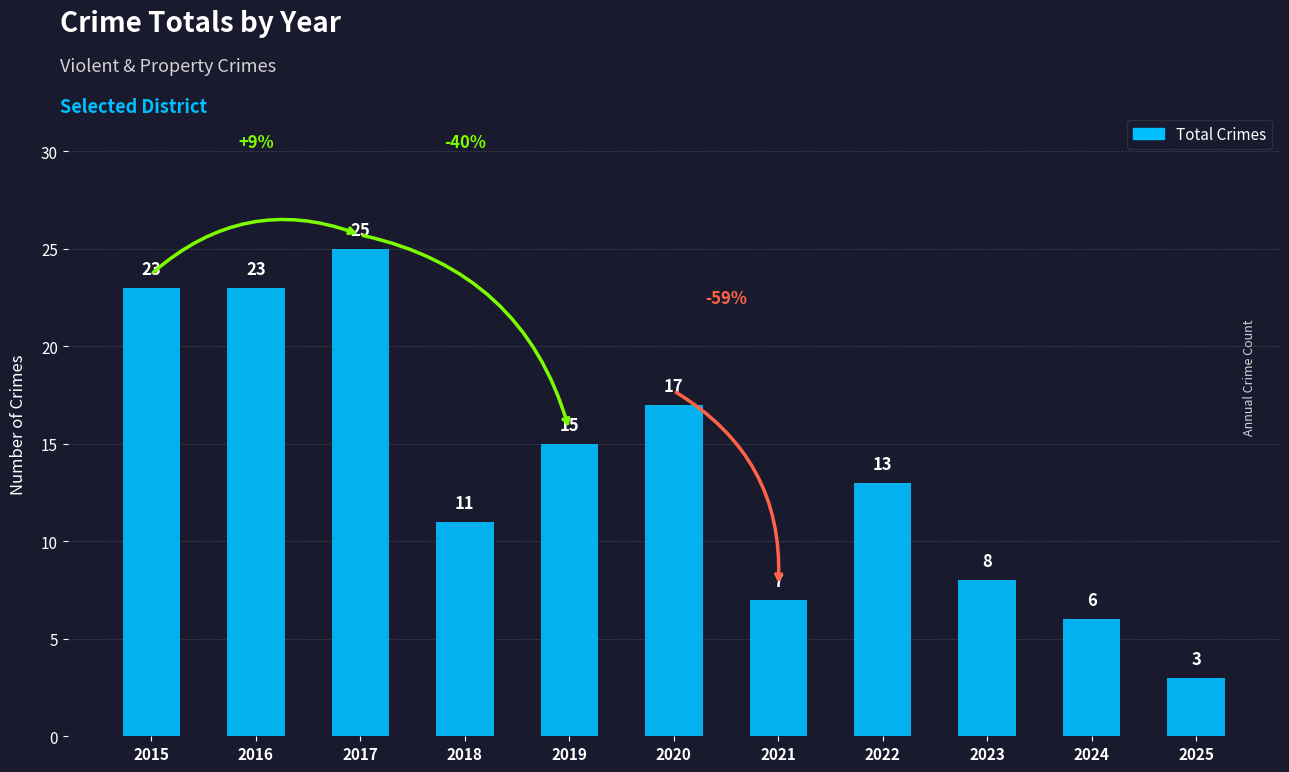

What is the difference between the maximum and minimum values?

22